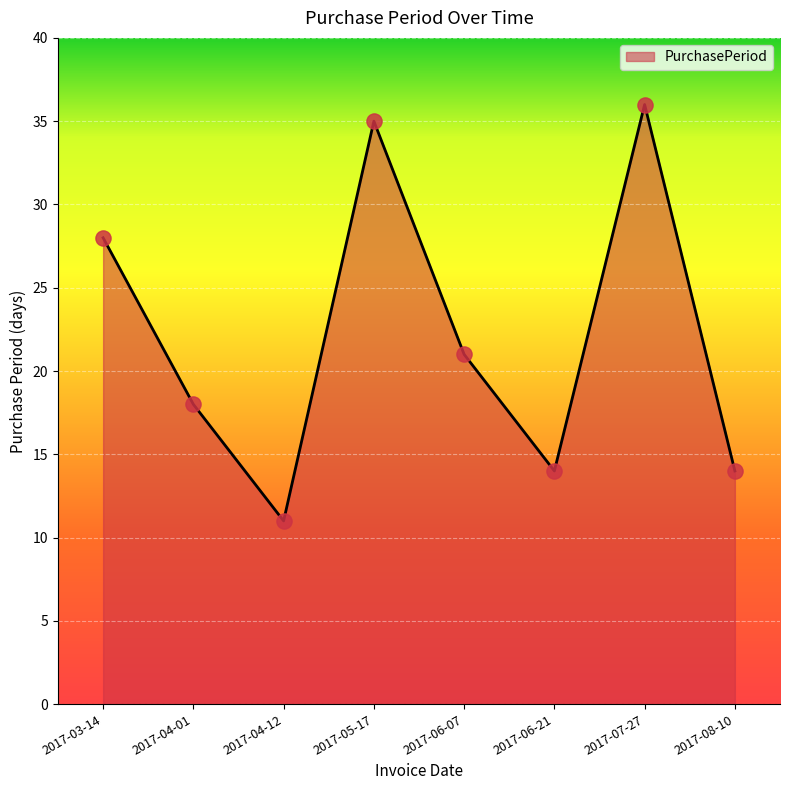

What is the change in value from 2017-04-01 to 2017-05-17?

+17